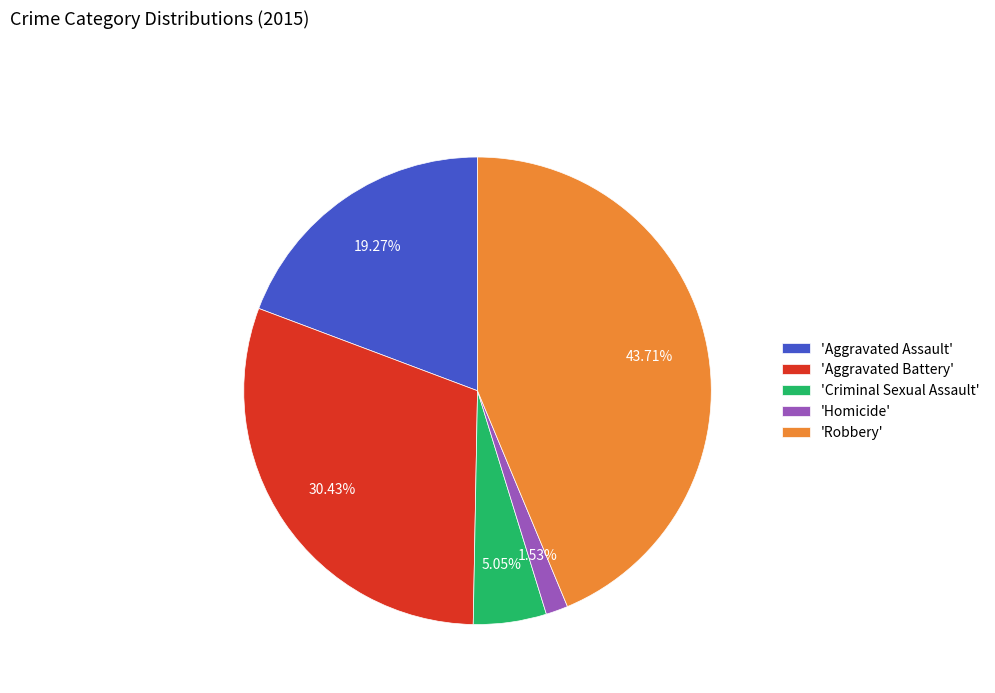

Does 'Criminal Sexual Assault' account for over 50% of the chart?

No